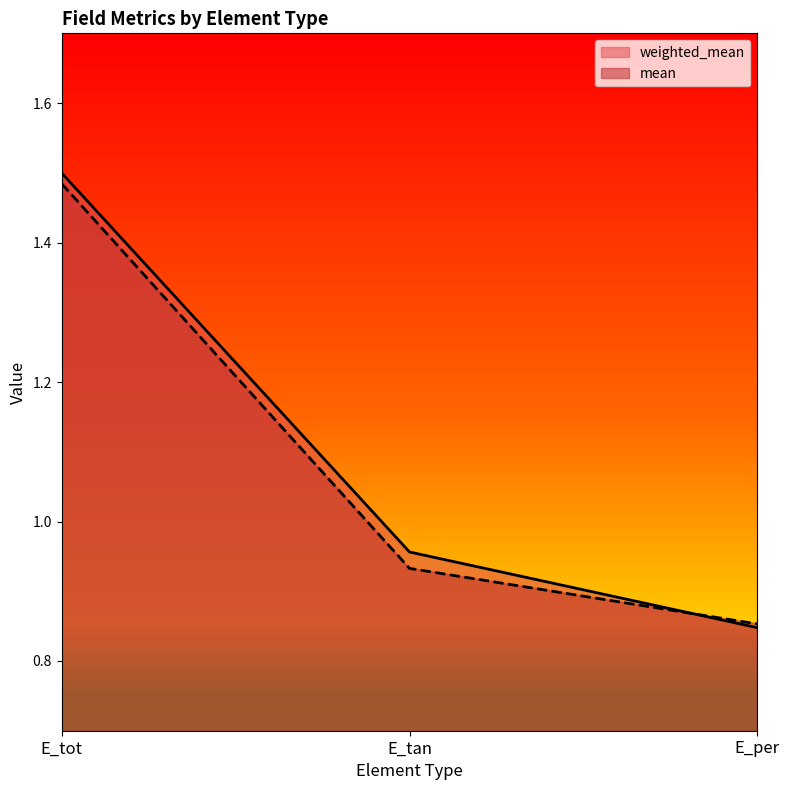

Which label corresponds to the largest value in the chart?

E_tot